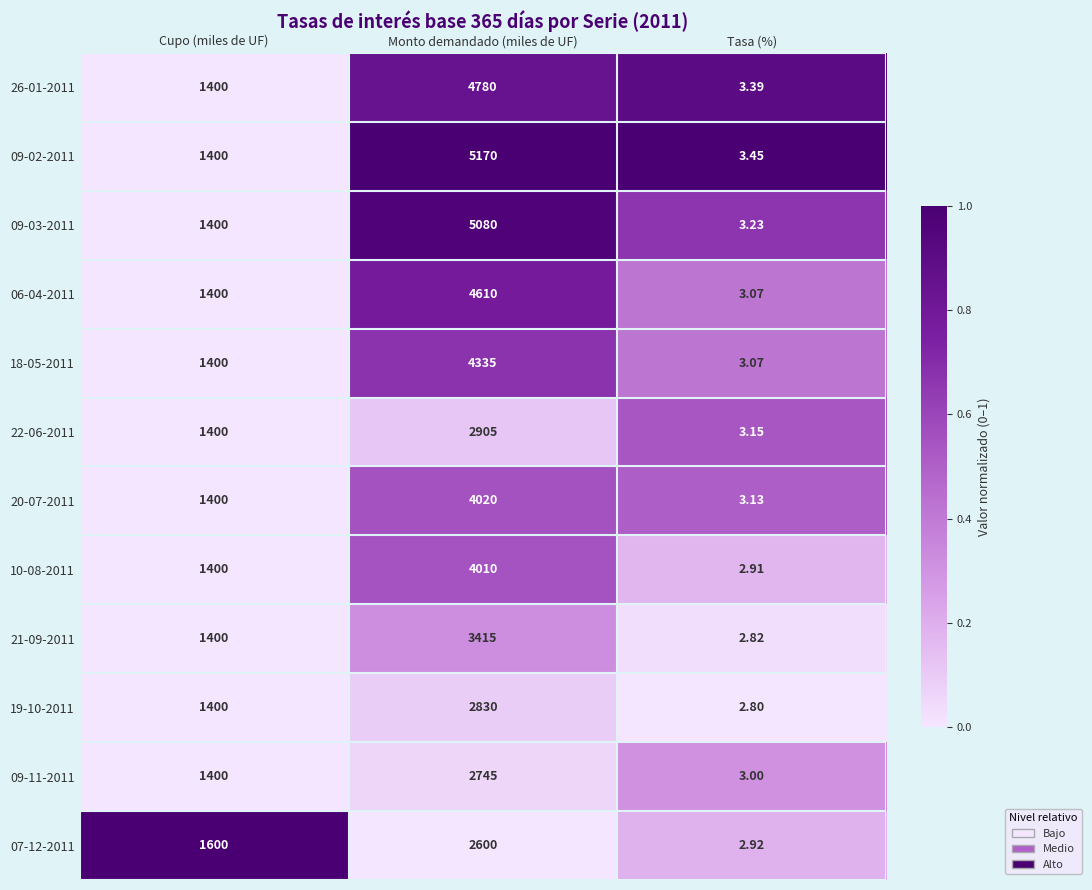

How many values in the 18-05-2011 series are below 1400?

1